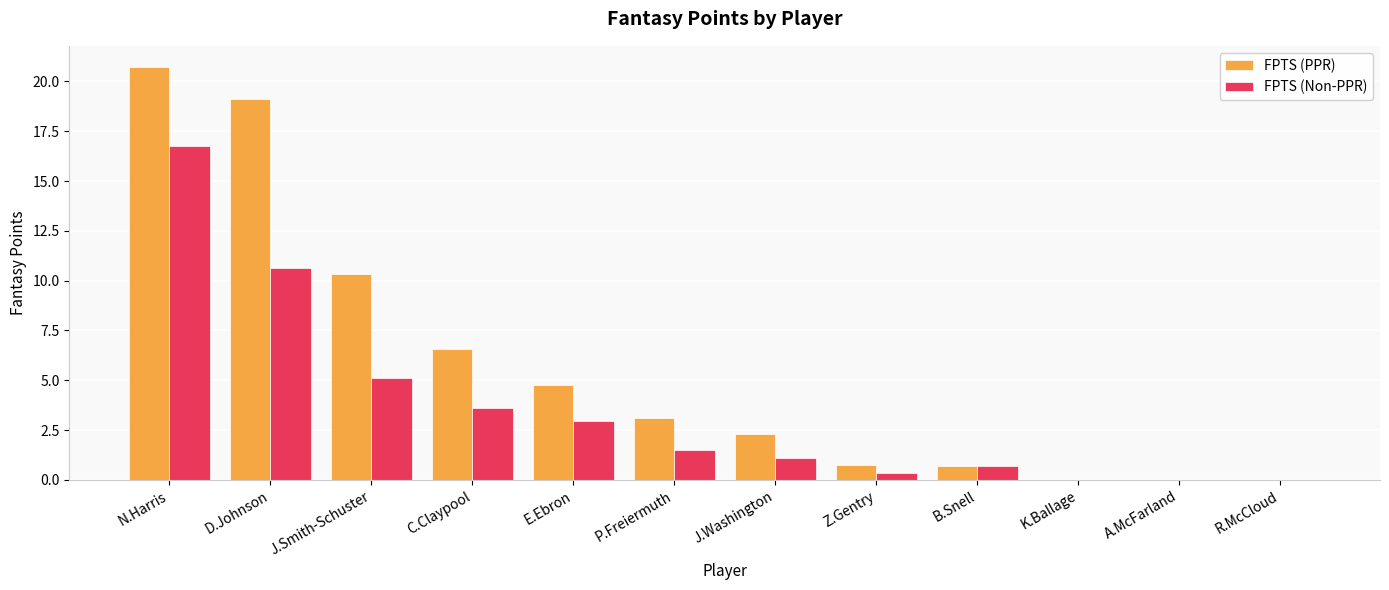

What is the average value of the FPTS (PPR) series?

5.7